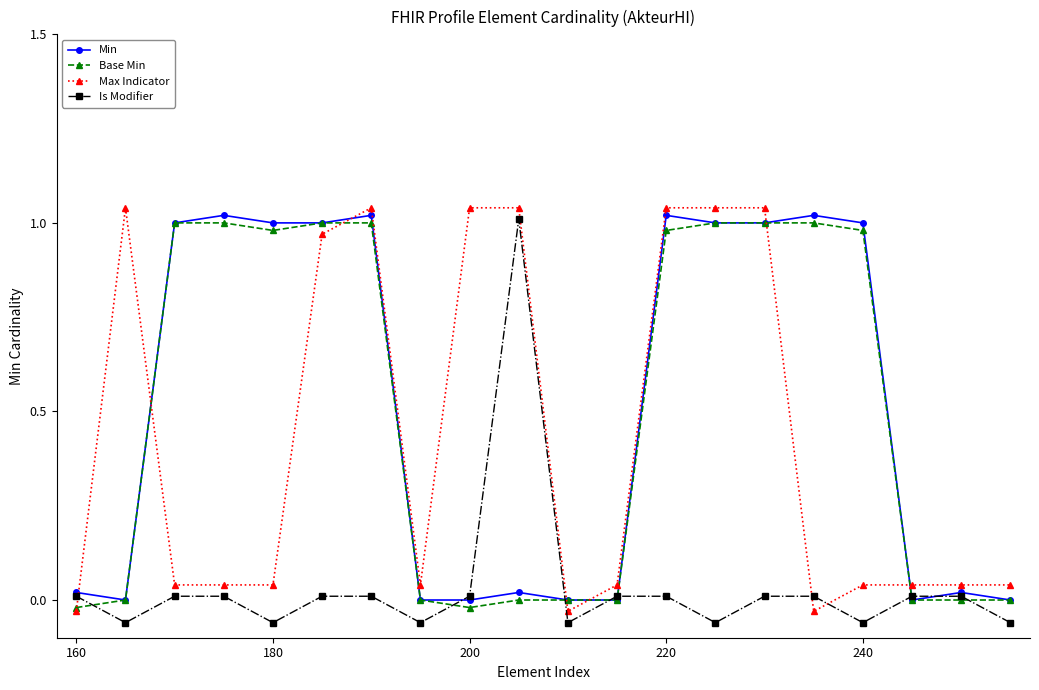

What are all the series names shown in the legend?

Min, Base Min, Max Indicator, Is Modifier